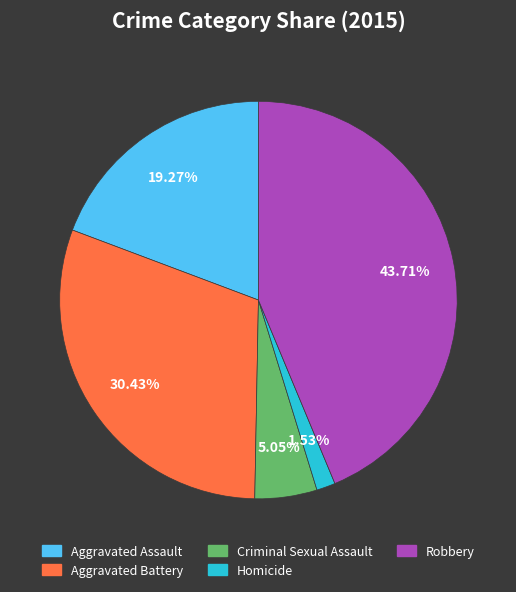

What percentage is the Homicide slice, to the nearest percent?

2%